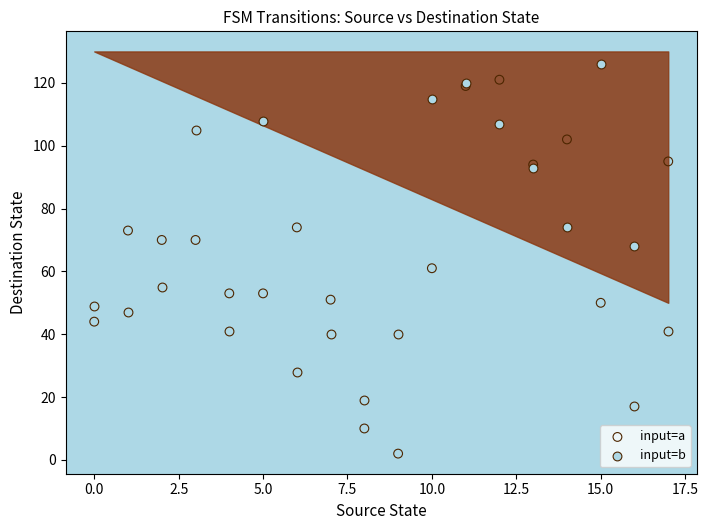

What are all the series names shown in the legend?

input=a, input=b